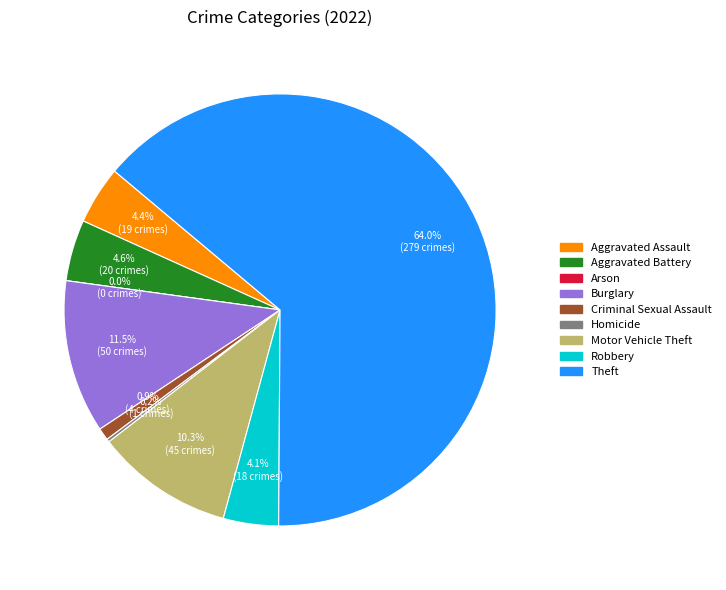

Does any single category account for the majority?

Yes